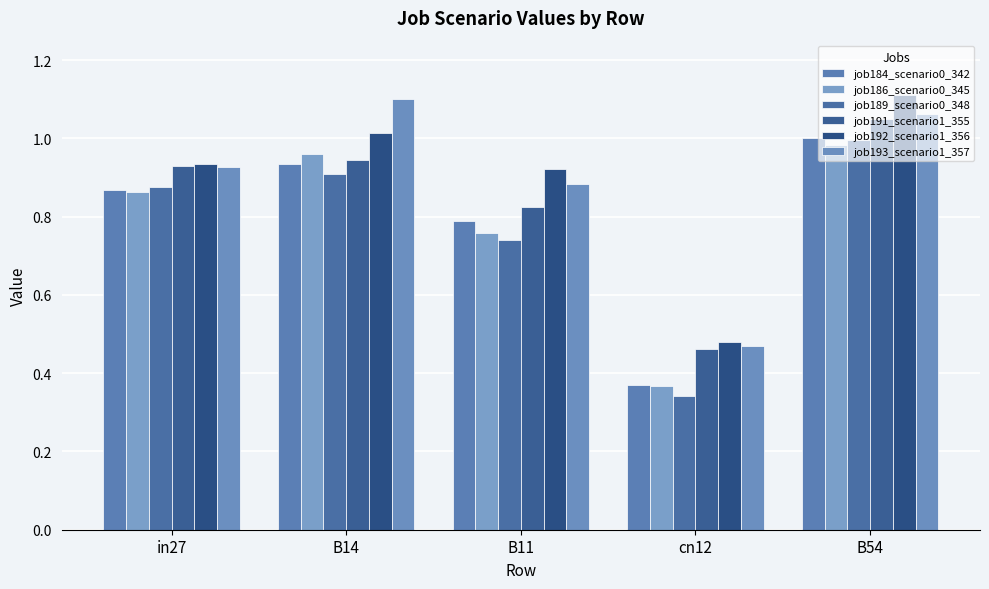

How many groups of bars are there?

5